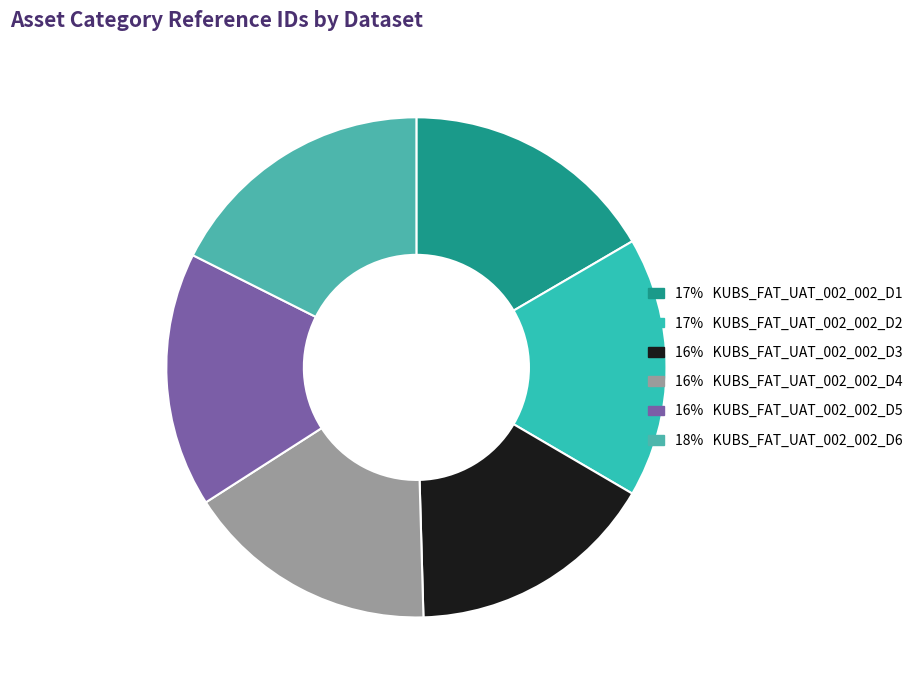

How many slices are in this pie chart?

6